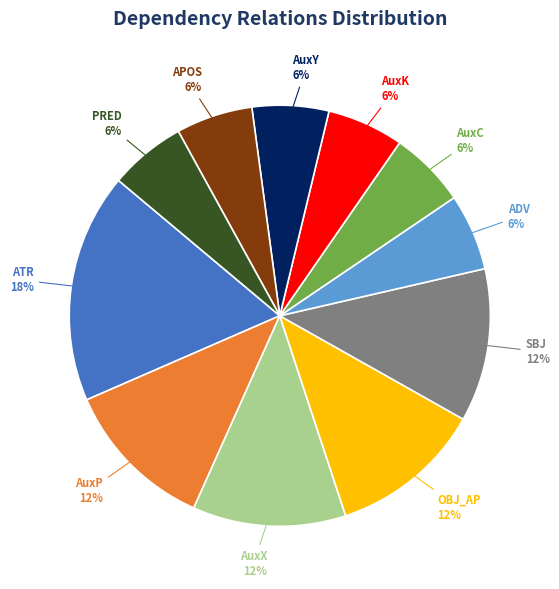

What percentage is the AuxK slice, to the nearest percent?

6%